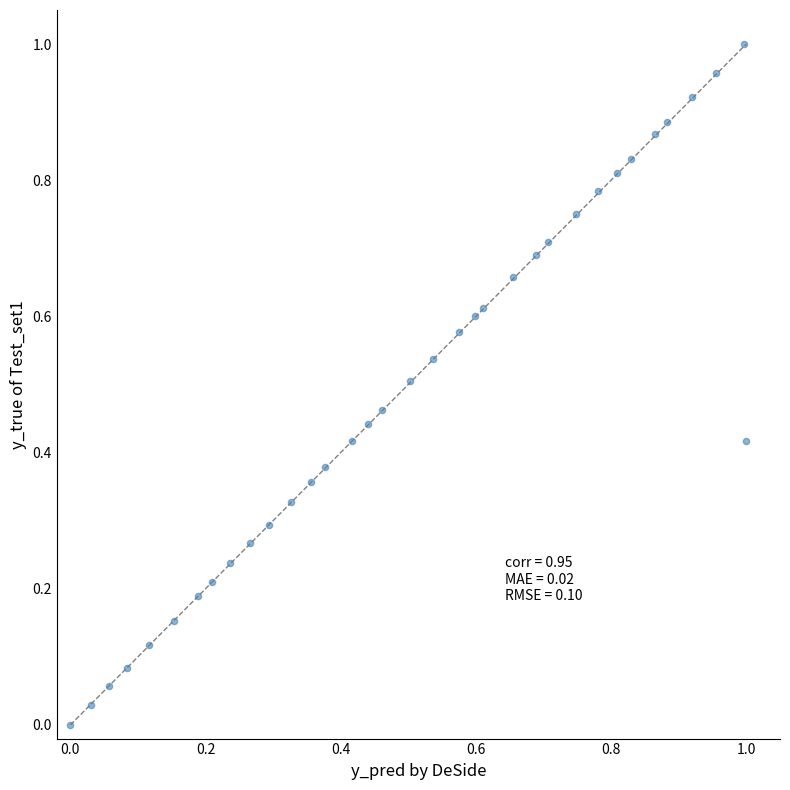

Count the number of points in this scatter plot.

35